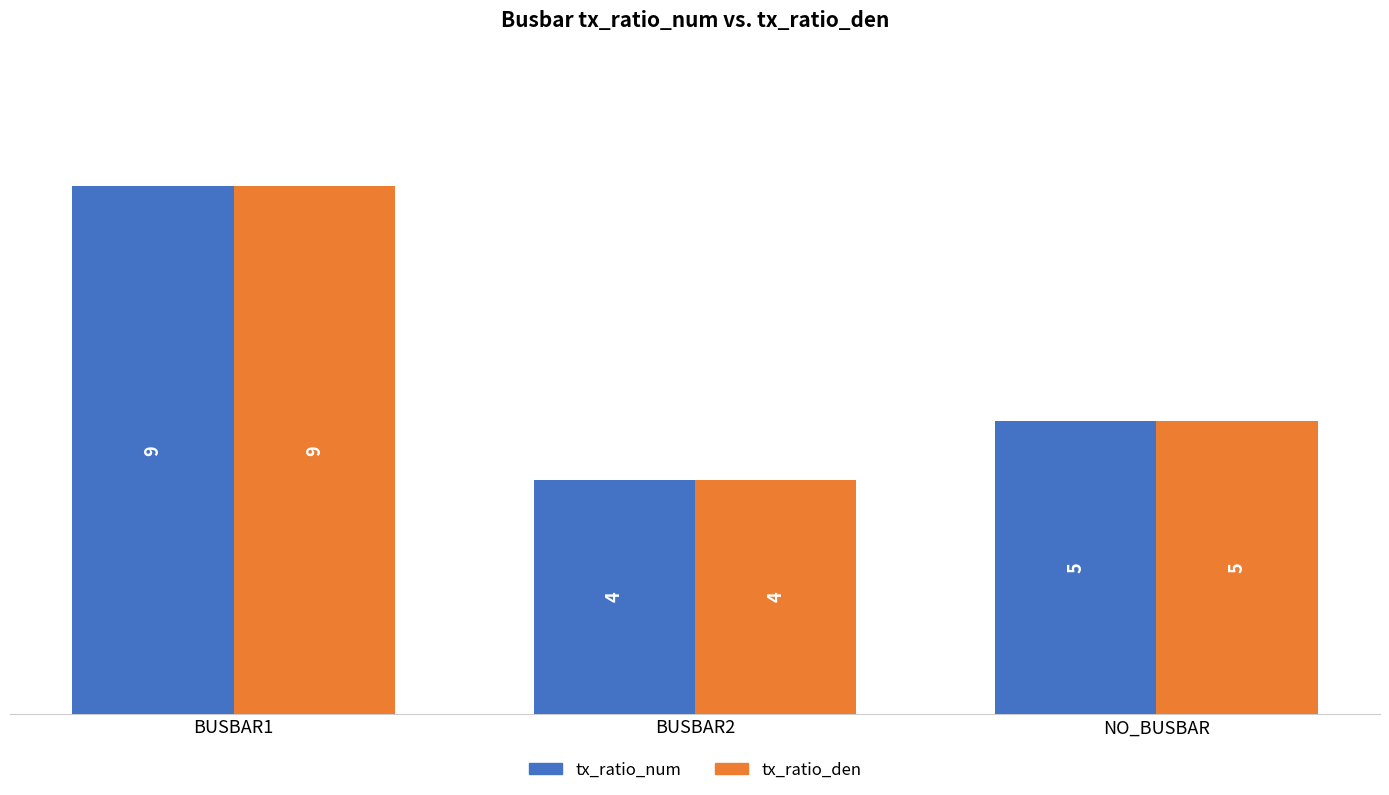

Reading left to right, list all the values displayed in this chart.

tx_ratio_num: 9	4	5
tx_ratio_den: 9	4	5